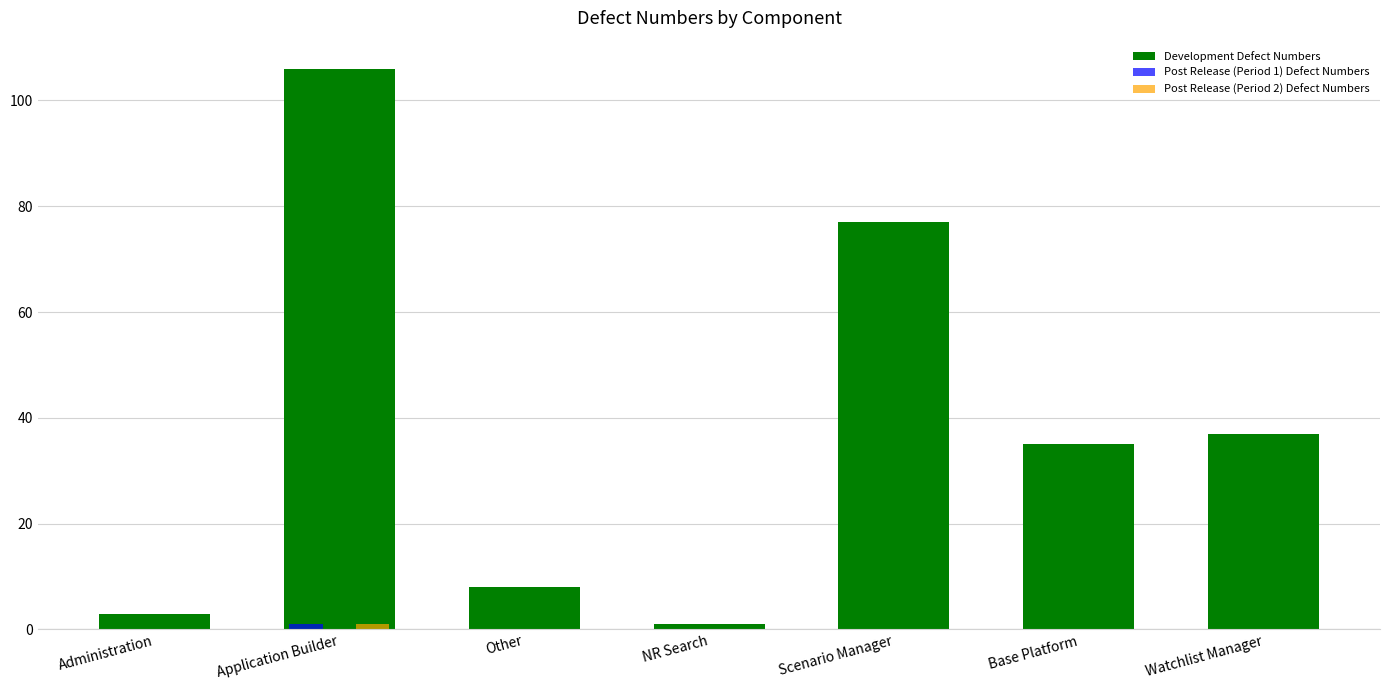

Which series has the largest total across all categories?

Development Defect Numbers